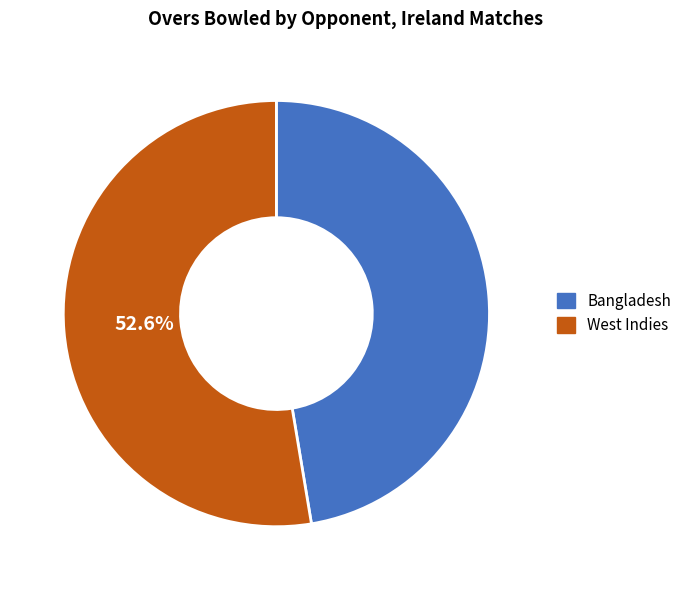

The Bangladesh slice represents 47% of the pie. True or false?

True